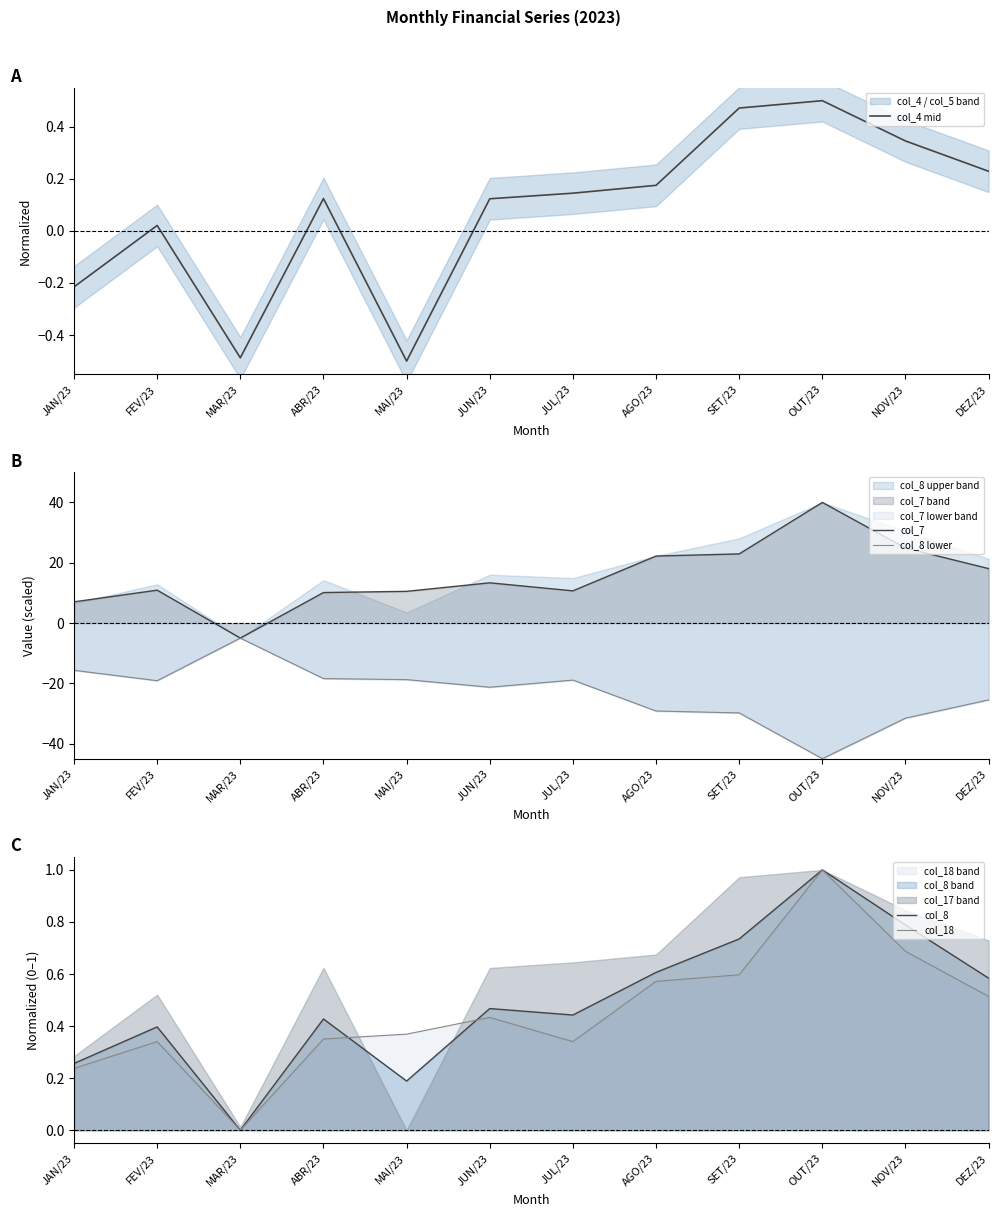

Where is the first local minimum for col_8?

MAR/23